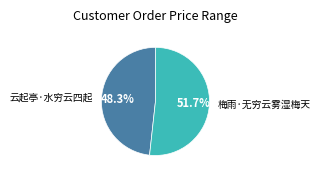

Combined, do 云起亭·水穷云四起 and 梅雨·无穷云雾湿梅天 account for over 50%?

Yes